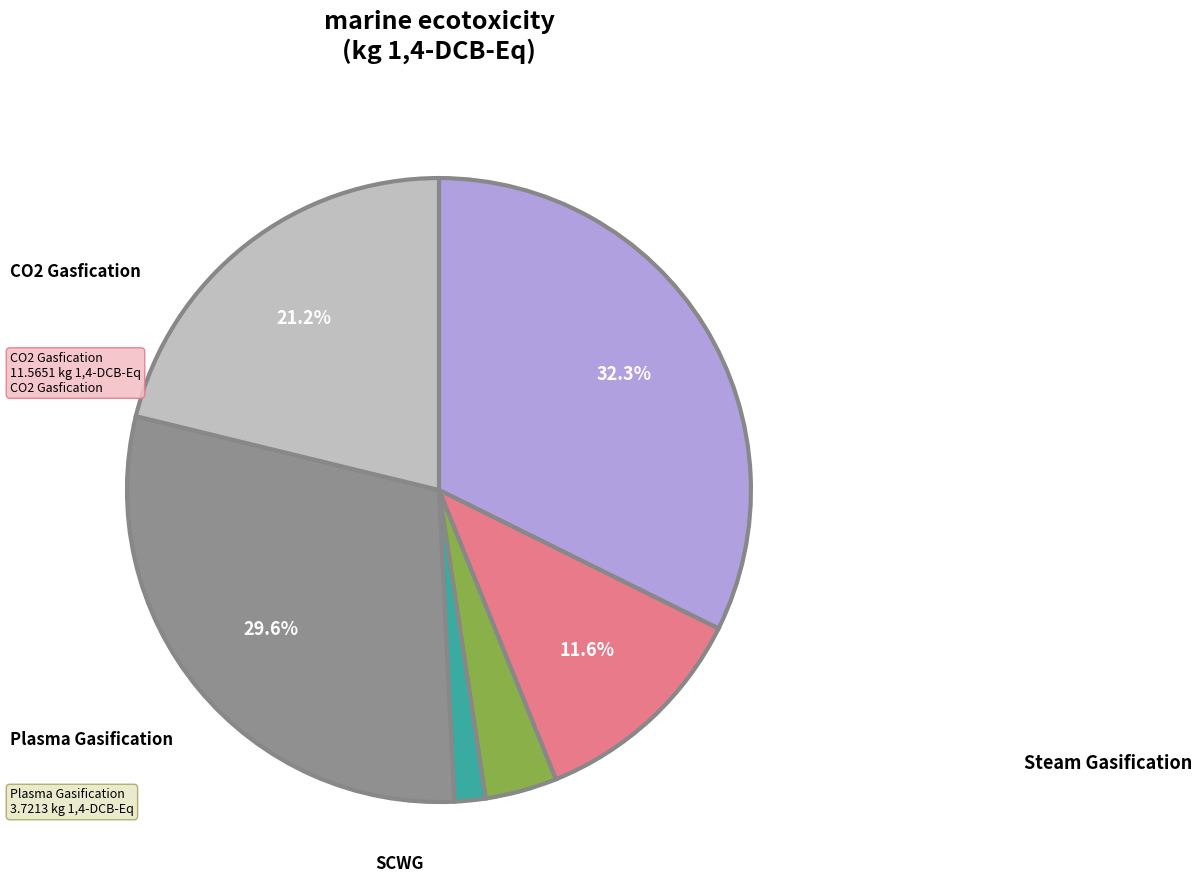

Is there any slice that represents more than half of the pie?

No